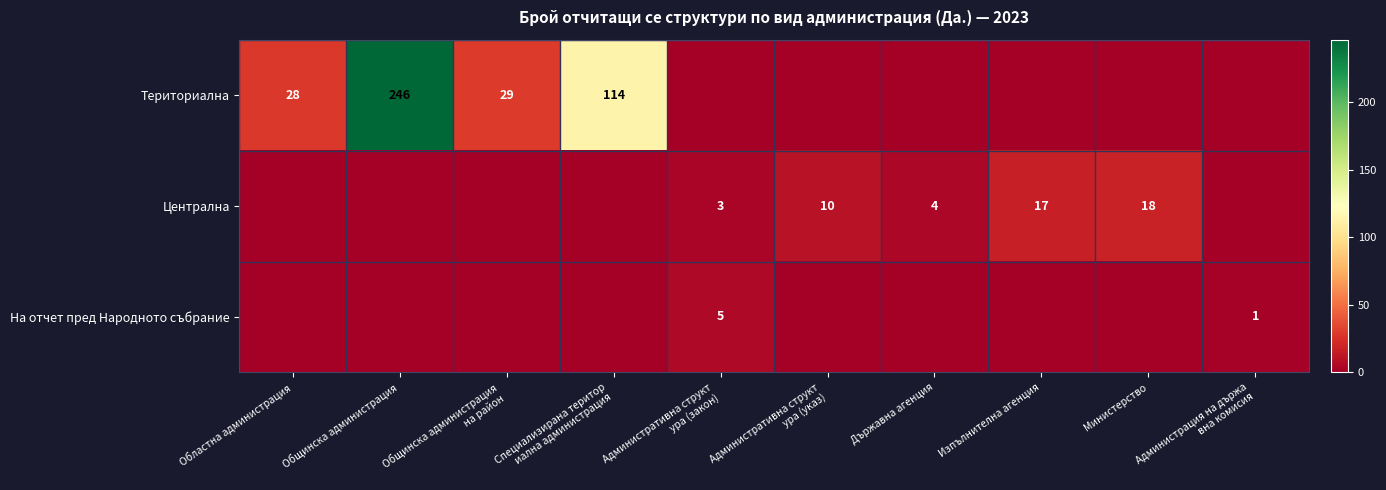

Is it true that Централна equals 12 at Изпълнителна агенция?

False